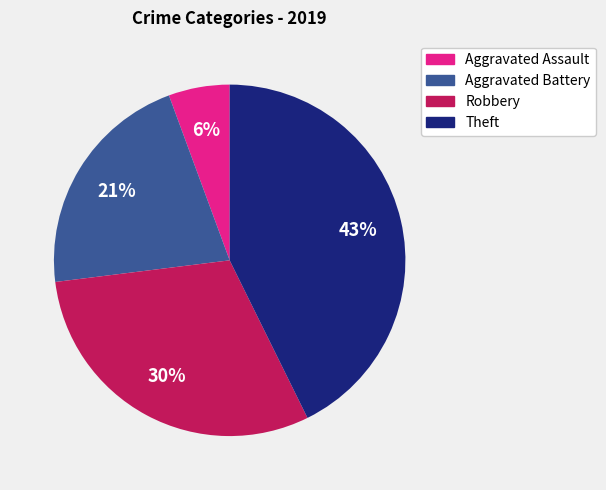

Combined, do Aggravated Assault and Robbery account for over 50%?

No